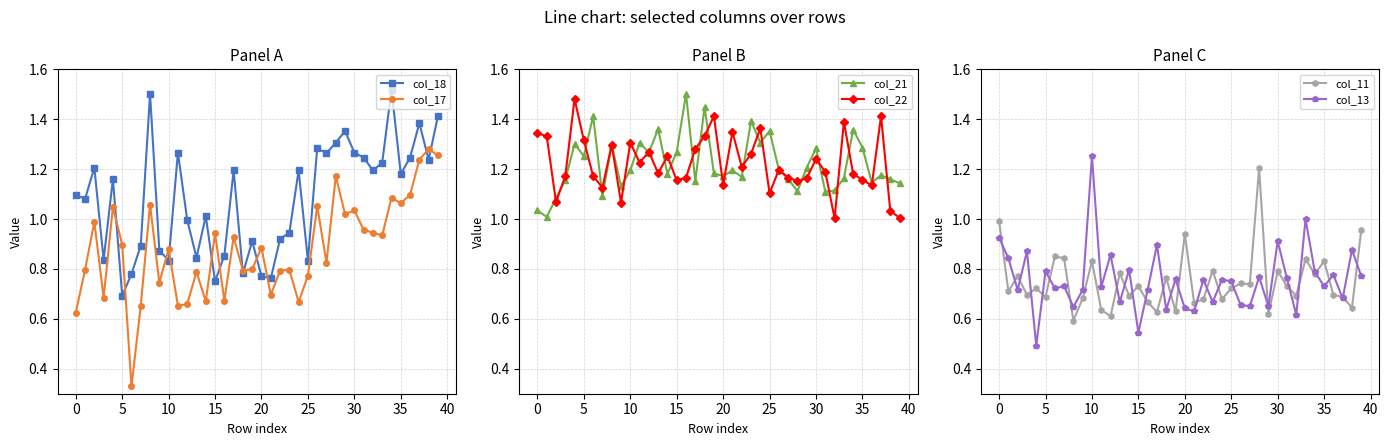

At which label is col_18 closest to 1?

12